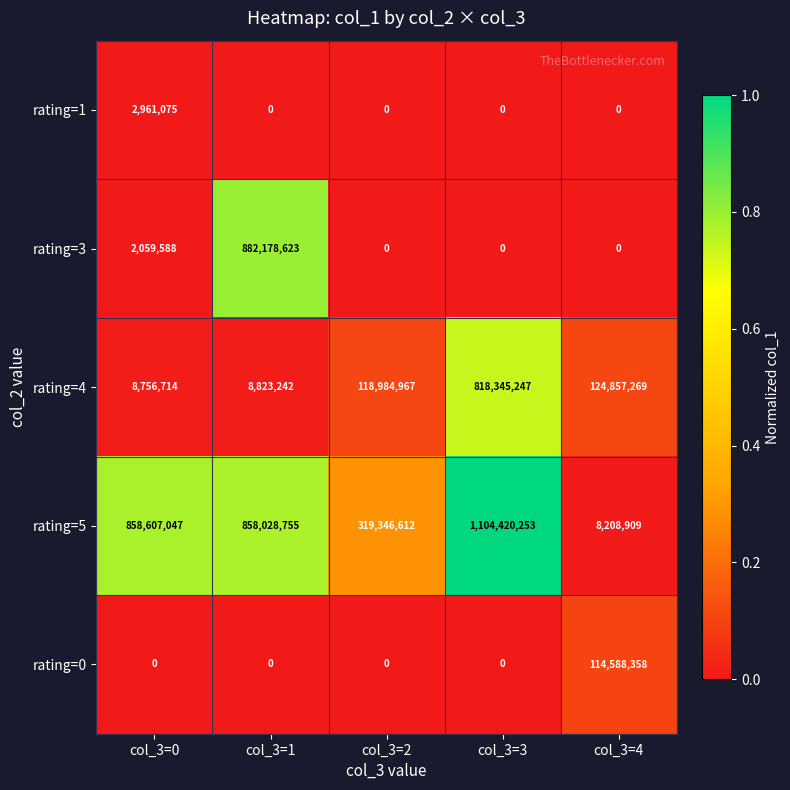

Reading left to right, list all the values displayed in this chart.

rating=1: 2961075	0	0	0	0
rating=3: 2059588	882178623	0	0	0
rating=4: 8756714	8823242	118984967	818345247	124857269
rating=5: 858607047	858028755	319346612	1104420253	8208909
rating=0: 0	0	0	0	114588358